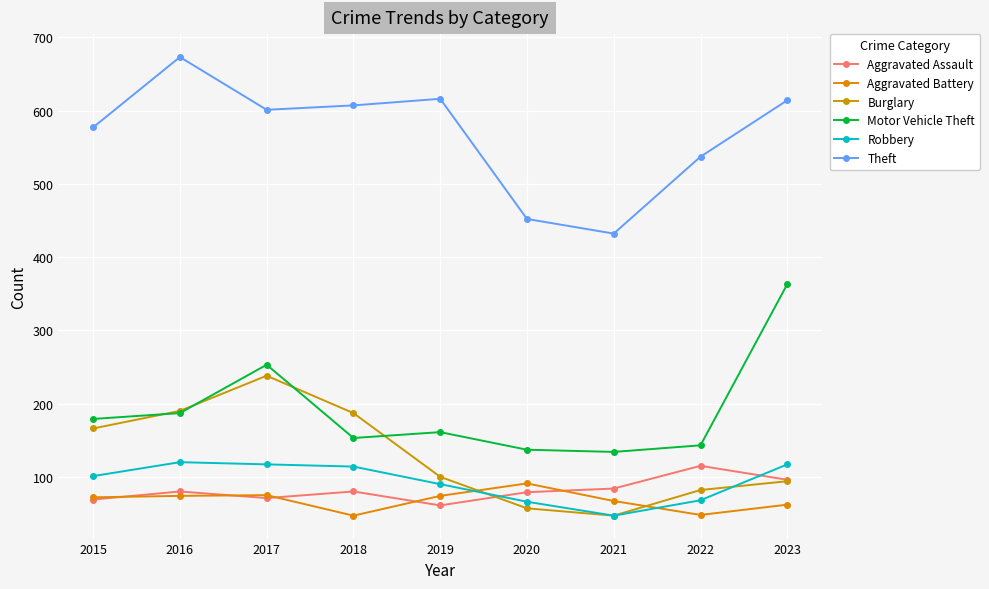

Where is Aggravated Battery nearest to the value 69?

2021